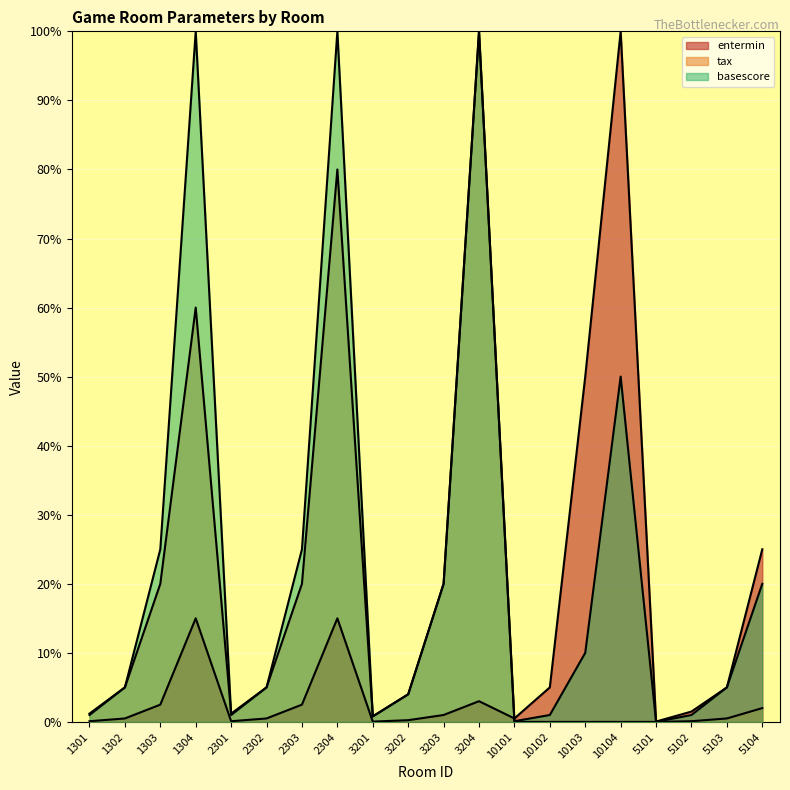

How many data points does each series have?

20